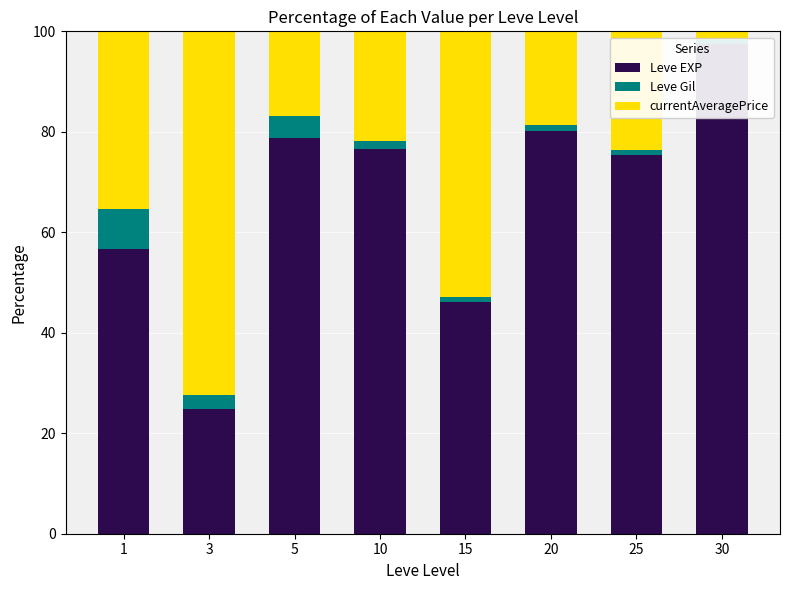

The Leve Gil series shows 1.3 at 20. True or false?

True